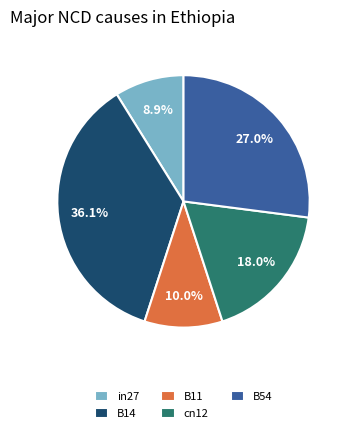

What is the largest slice in the pie chart?

B14